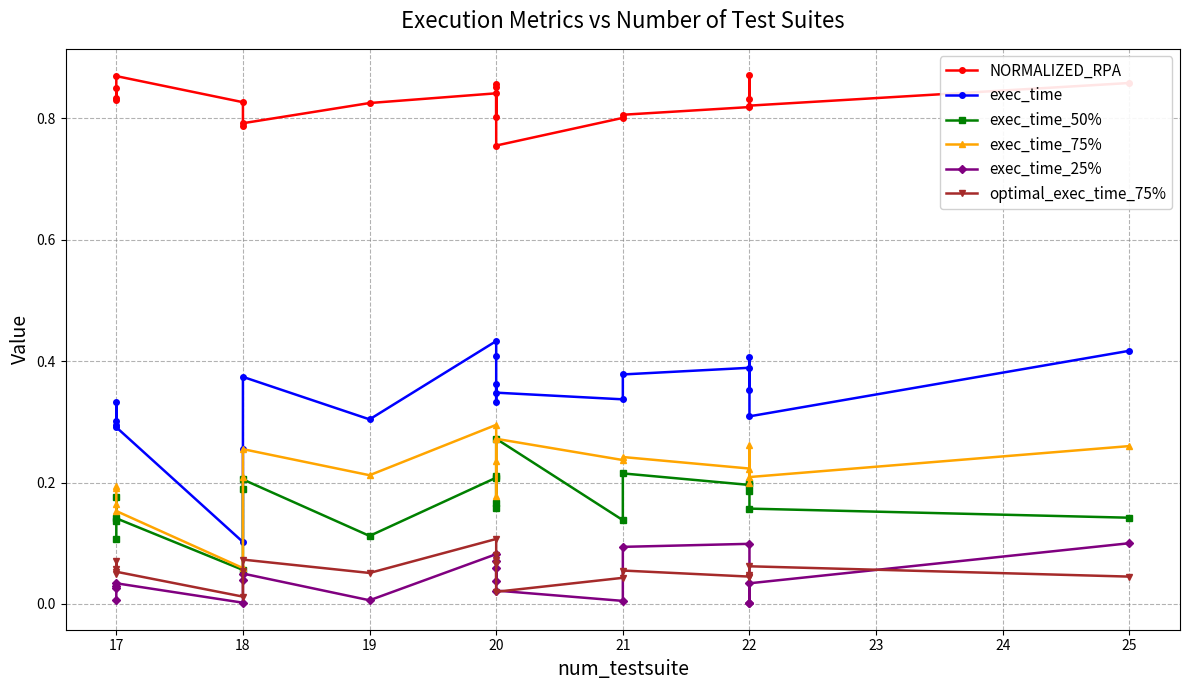

Which series has the largest range (max minus min)?

exec_time